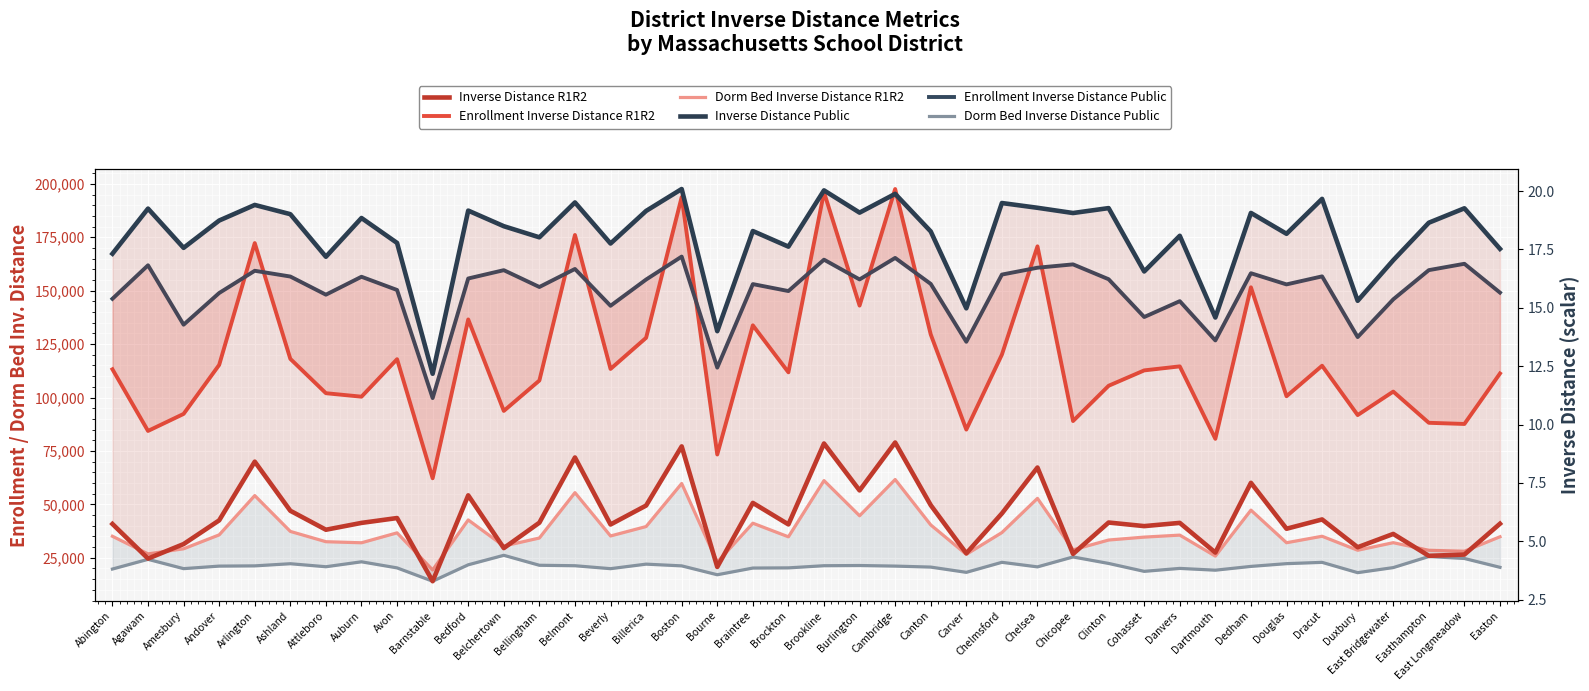

The Dorm Bed Inverse Distance Public series shows 14038.5 at Barnstable. True or false?

True